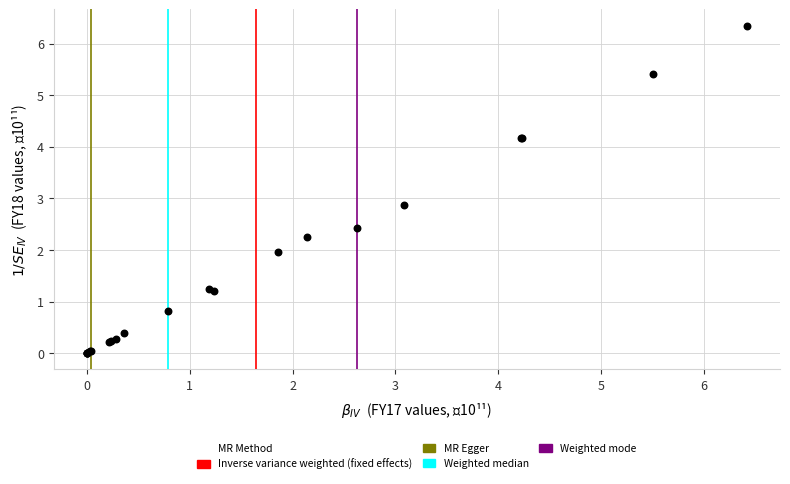

What Y value in the scatter plot is closest to 3?

2.9